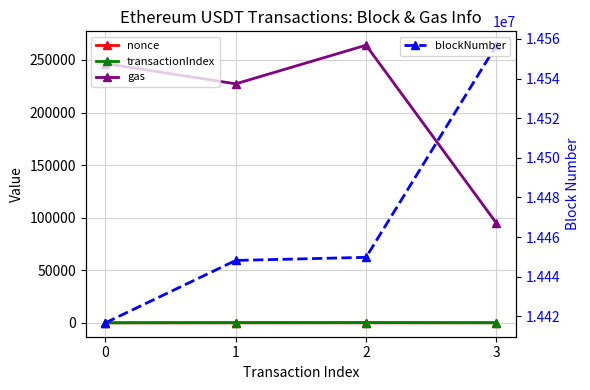

Does the chart have visible grid lines?

Yes